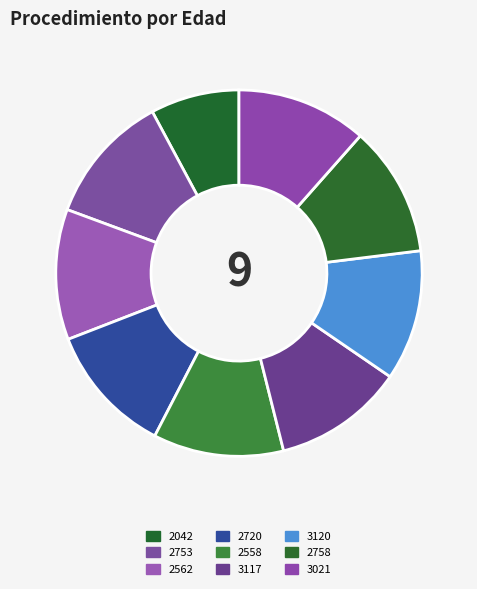

Rank the categories by value from highest to lowest.

2753, 2562, 2720, 2558, 3117, 3120, 2758, 3021, 2042